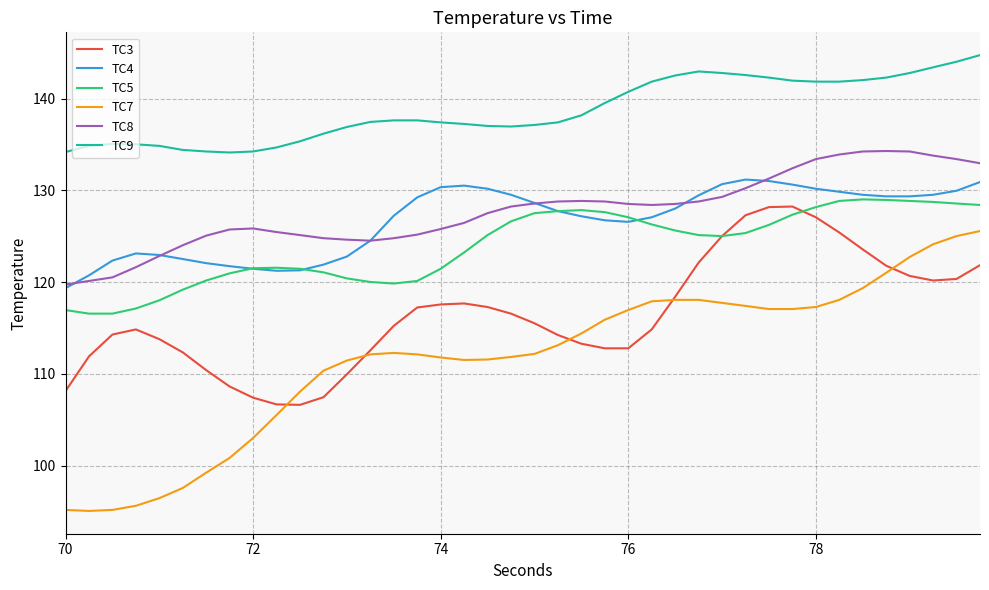

What are all the series names shown in the legend?

TC3, TC4, TC5, TC7, TC8, TC9